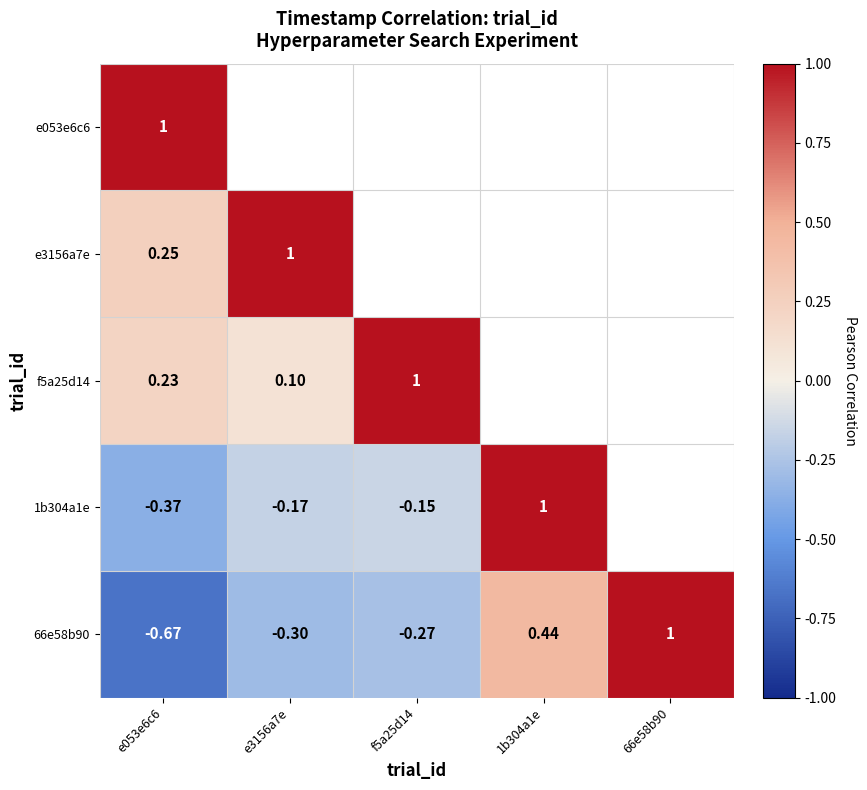

True or false: f5a25d14 has a value of 0.1 at e3156a7e.

False